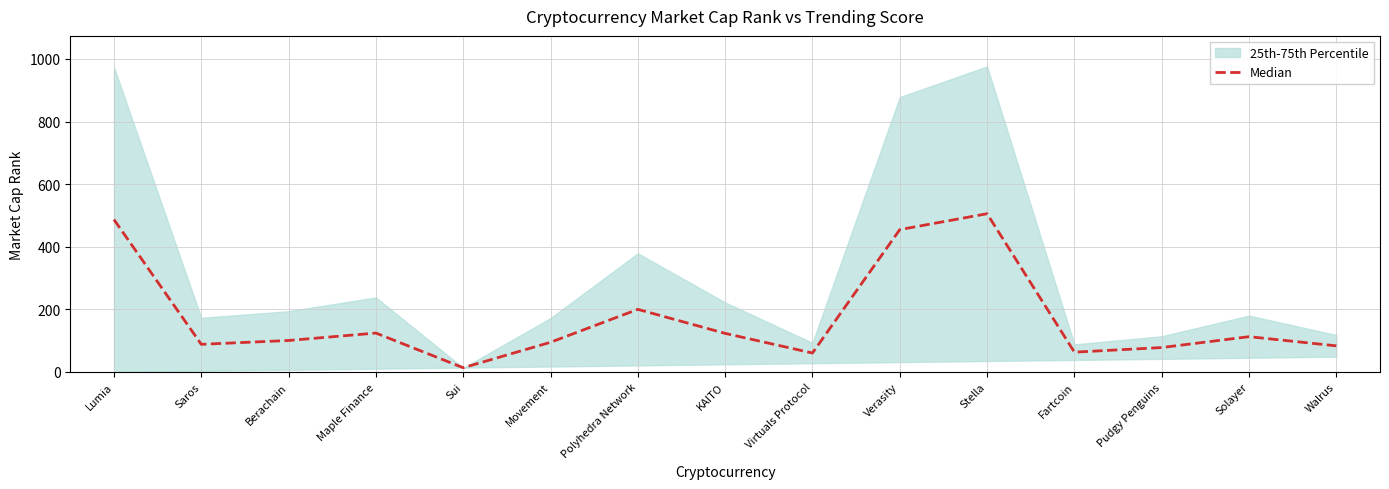

What is the ratio of the value at Movement to the value at Verasity?

0.2